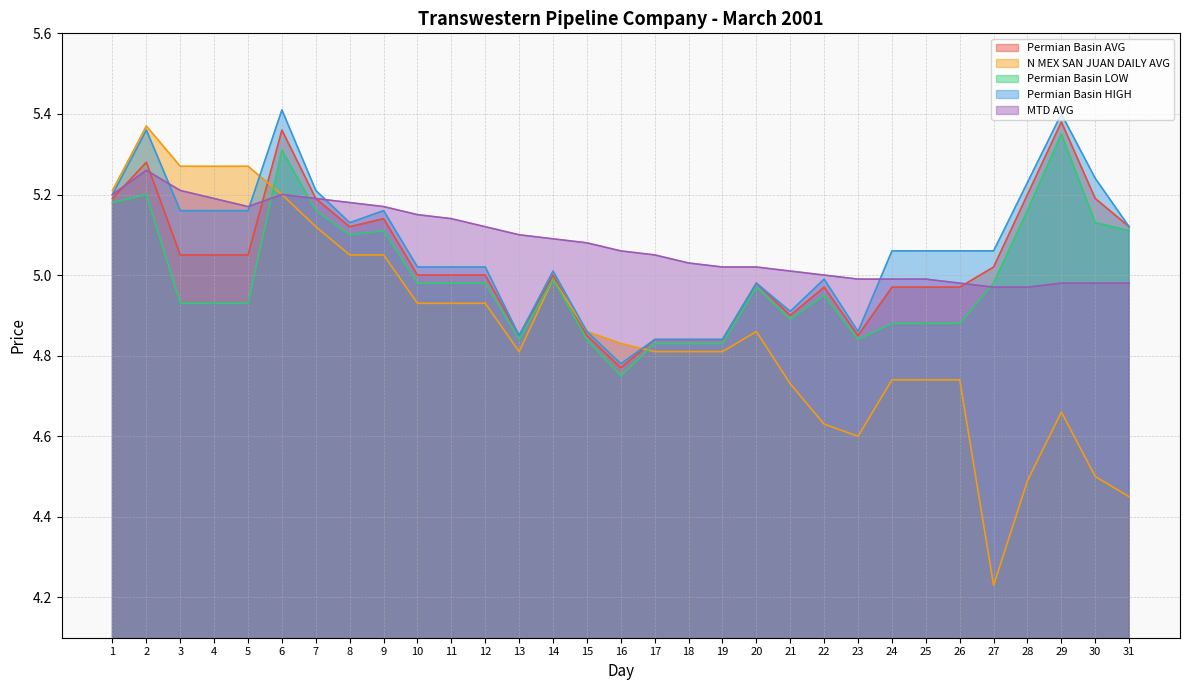

What is the greatest value displayed?

5.4